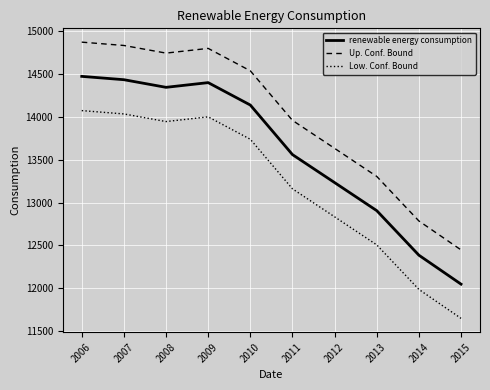

What is the spread (max minus min) of values at 2008?

800.0